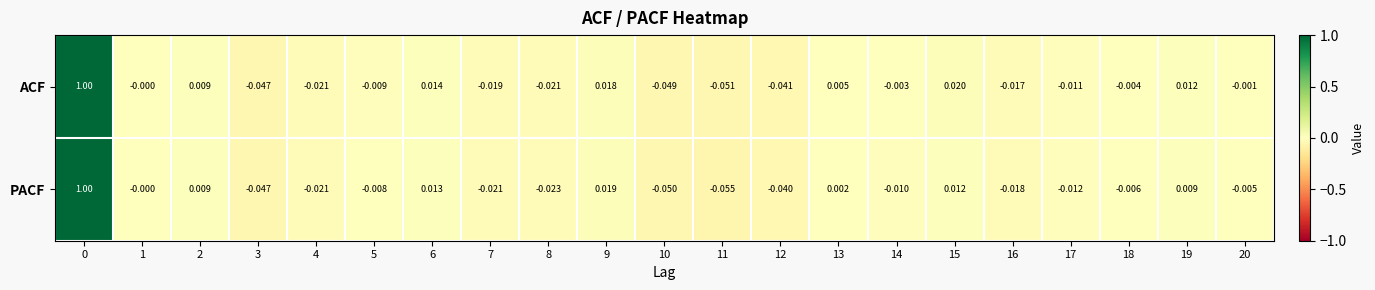

Which series has the largest total across all categories?

ACF